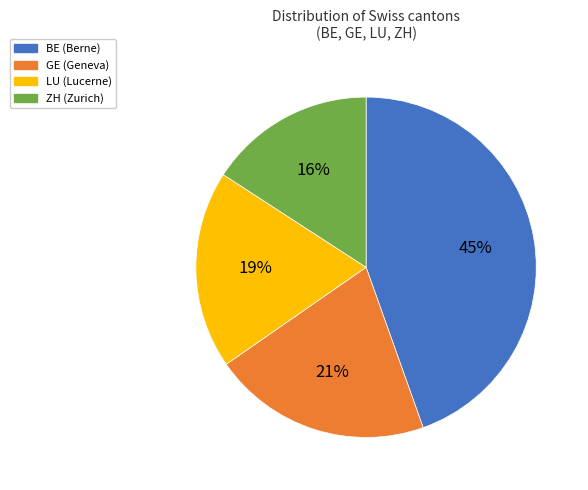

Which category has the biggest portion of the pie?

BE